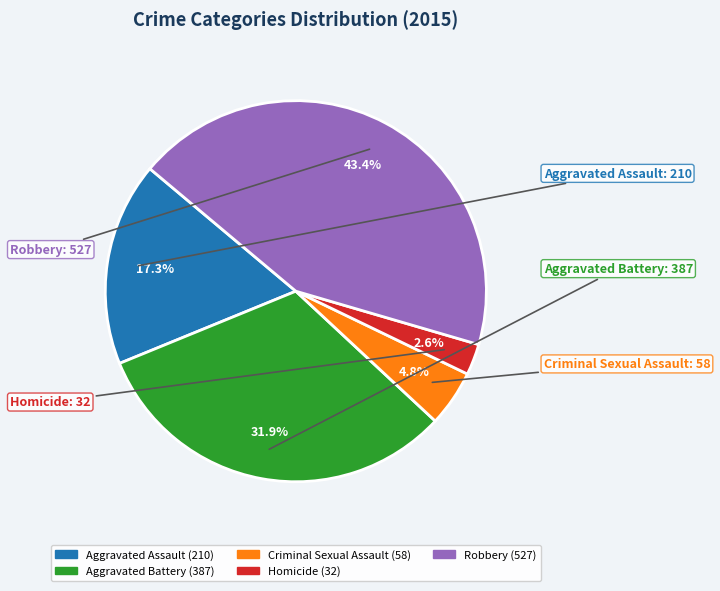

True or false: Homicide accounts for 3% of the total.

True